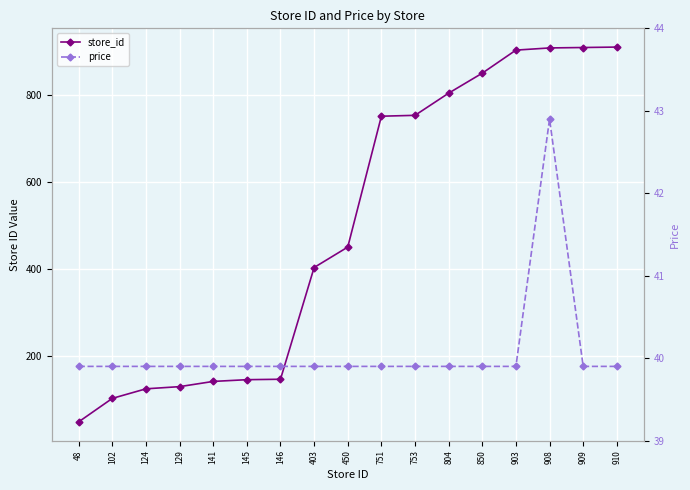

True or false: price and store_id cross at least once.

False